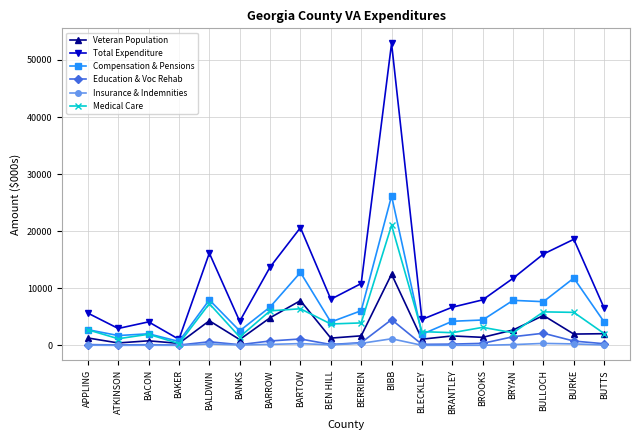

Count the number of categories in the chart.

18